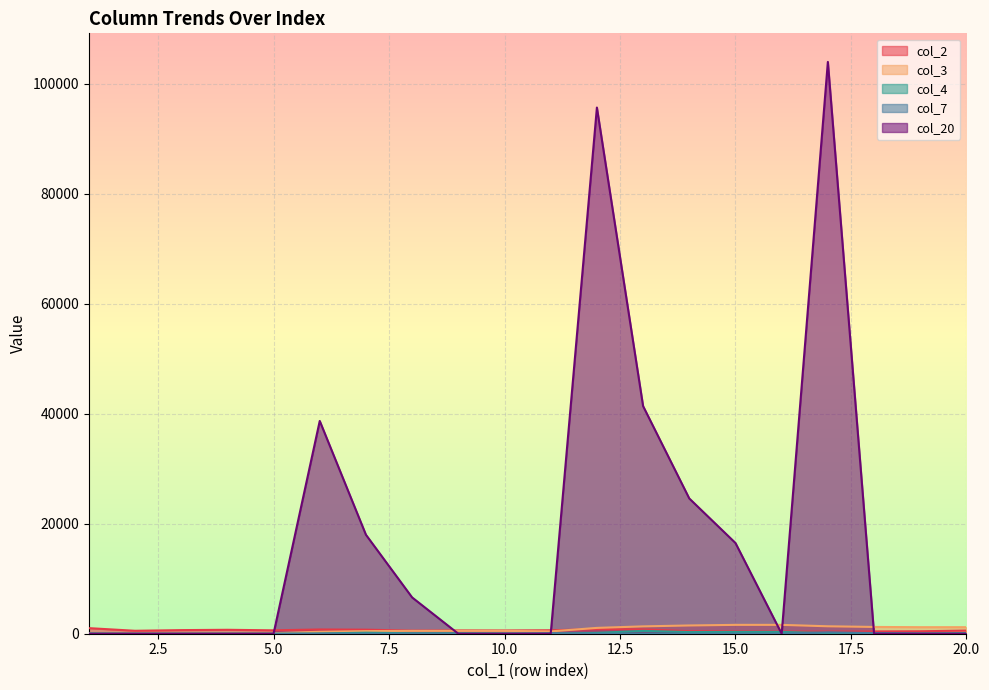

At which category does col_20 reach its first local peak?

6